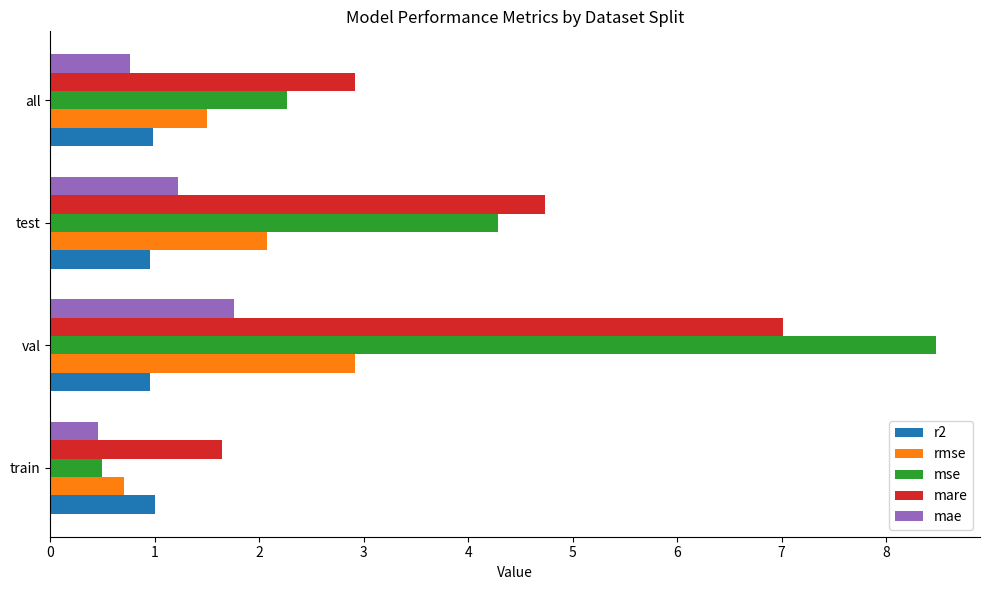

Is it true that mare equals 1.6 at train?

True